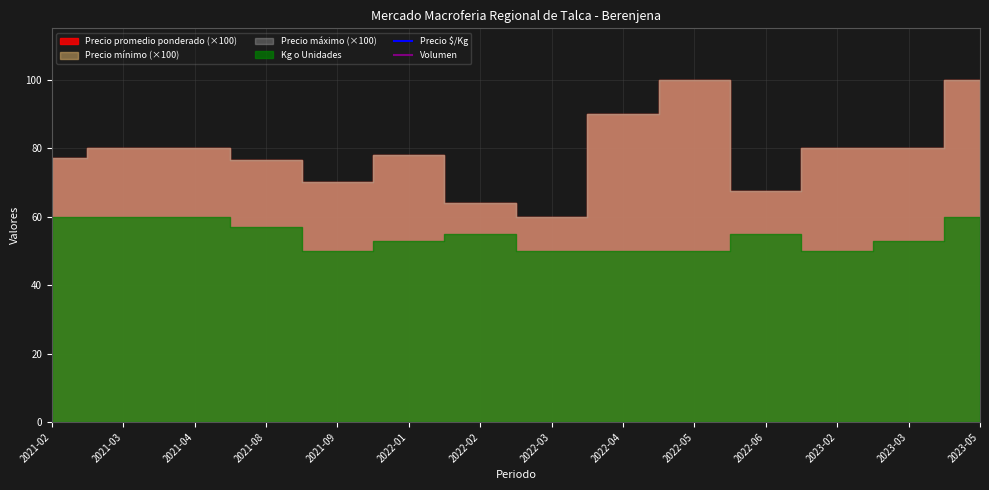

Which series ends up on top after the final intersection of Volumen and Precio $/Kg?

Precio $/Kg